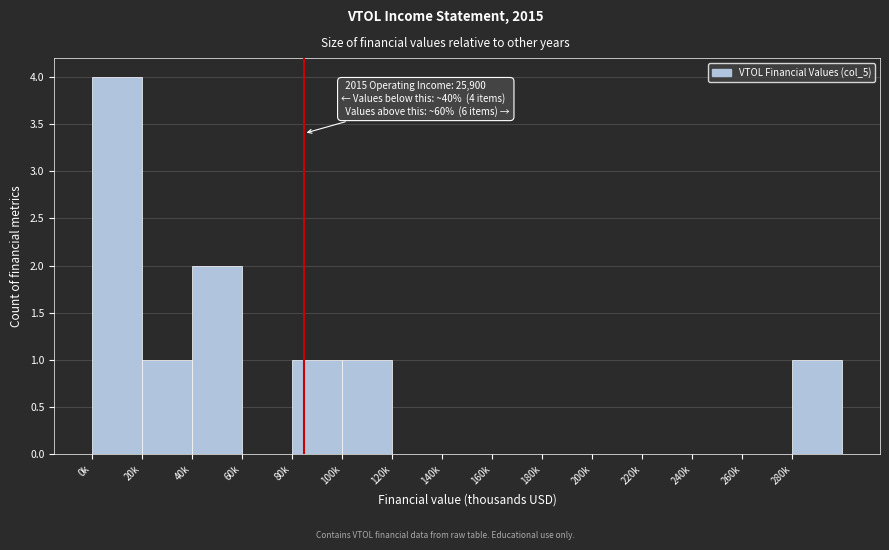

Reading left to right, extract all data points from this chart.

0k=4	20k=1	40k=2	60k=0	80k=1	100k=1	120k=0	140k=0	160k=0	180k=0	200k=0	220k=0	240k=0	260k=0	280k=1